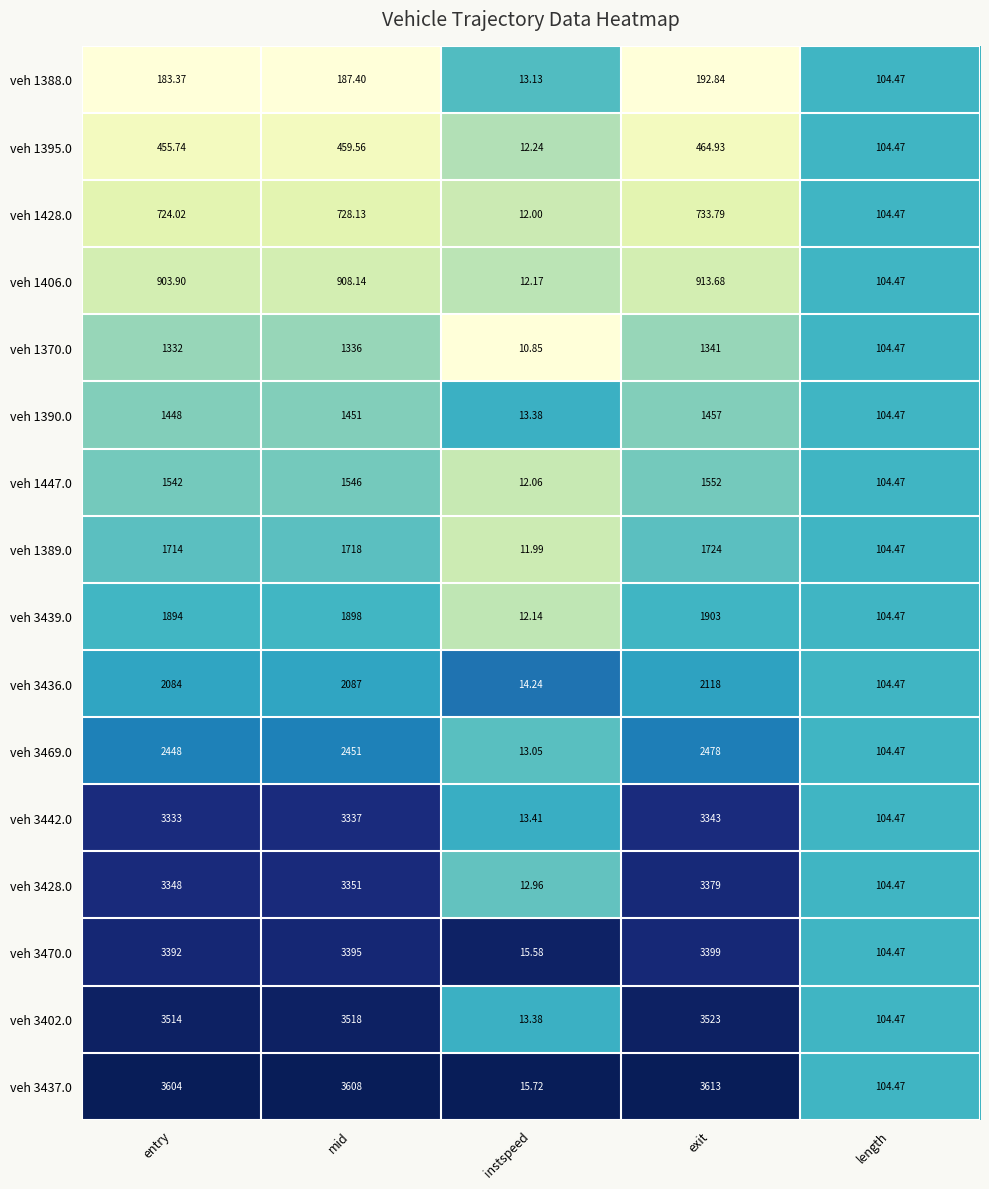

At which label does veh 3428.0 reach its peak?

exit